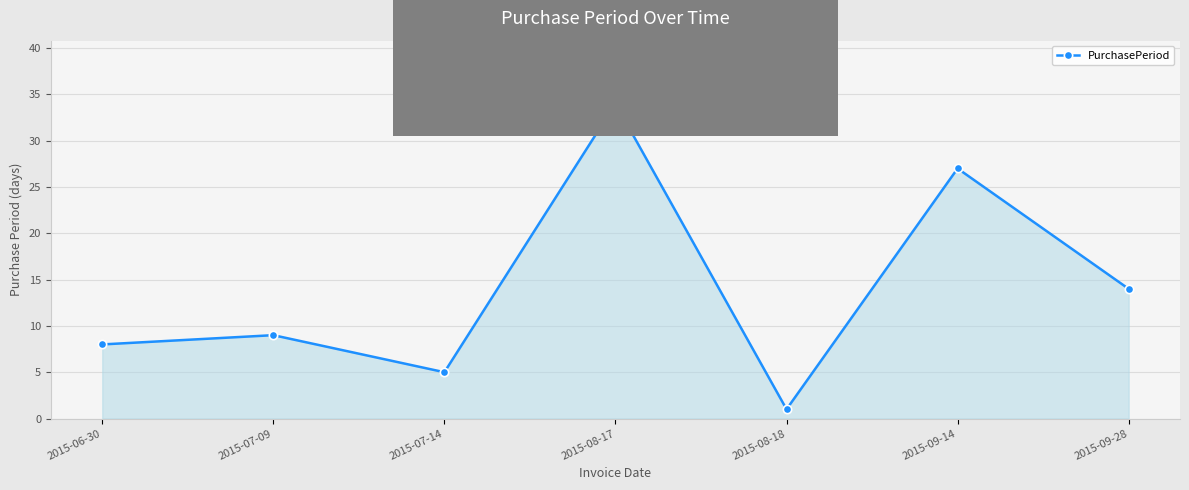

What is the change in value from 2015-07-09 to 2015-07-14?

-4